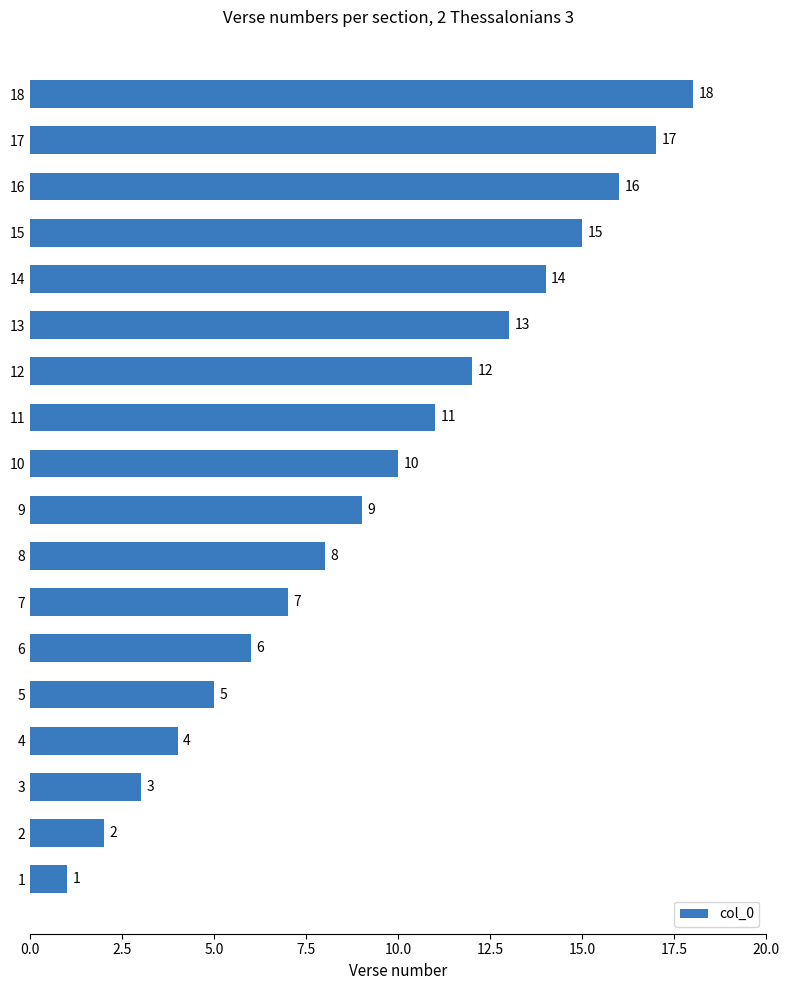

What is the minimum value shown in the chart?

1